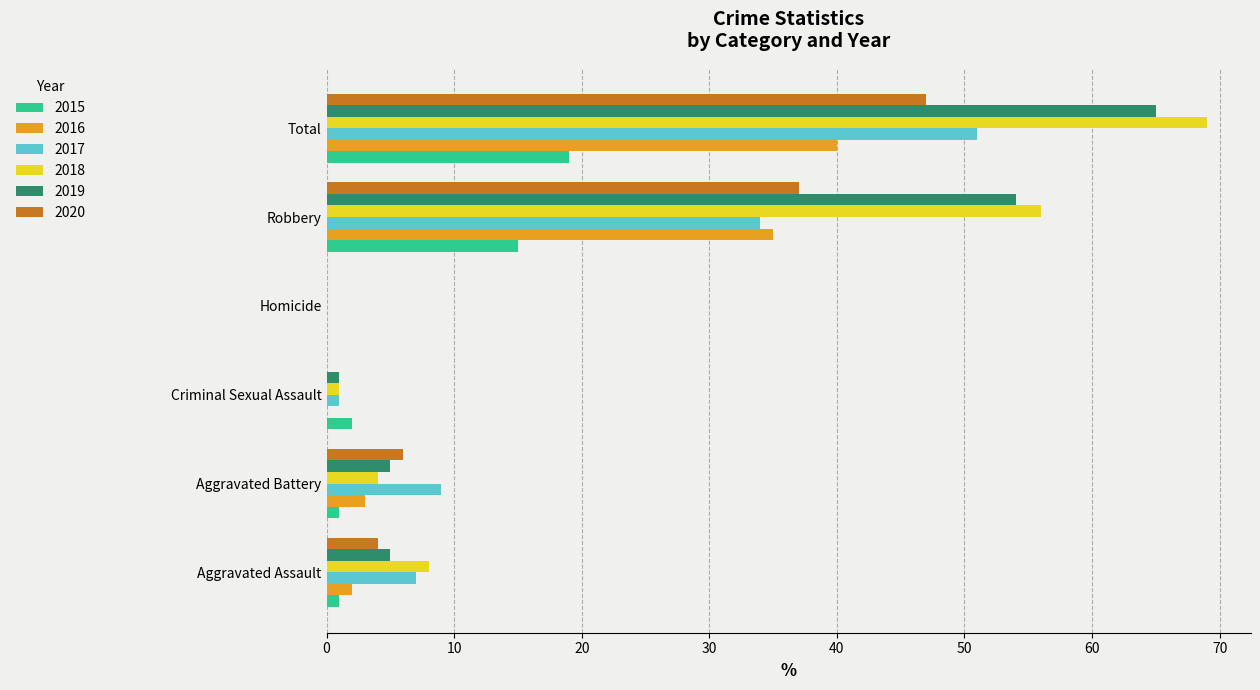

How many categories are shown in the chart?

6